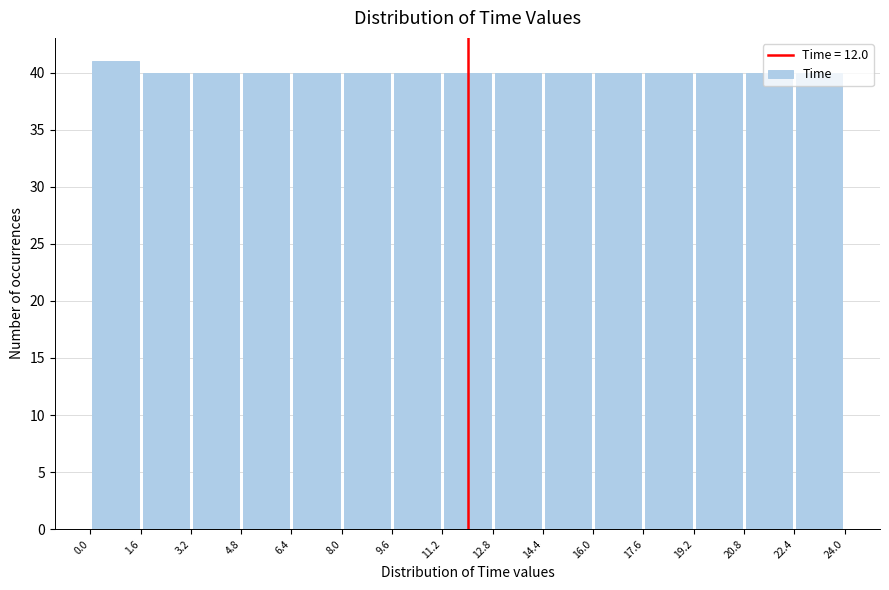

What is the height of the bar covering 1.6 to 3.2 on the x-axis? The values are not printed on the chart, so give them approximately, as read against the axis.

40